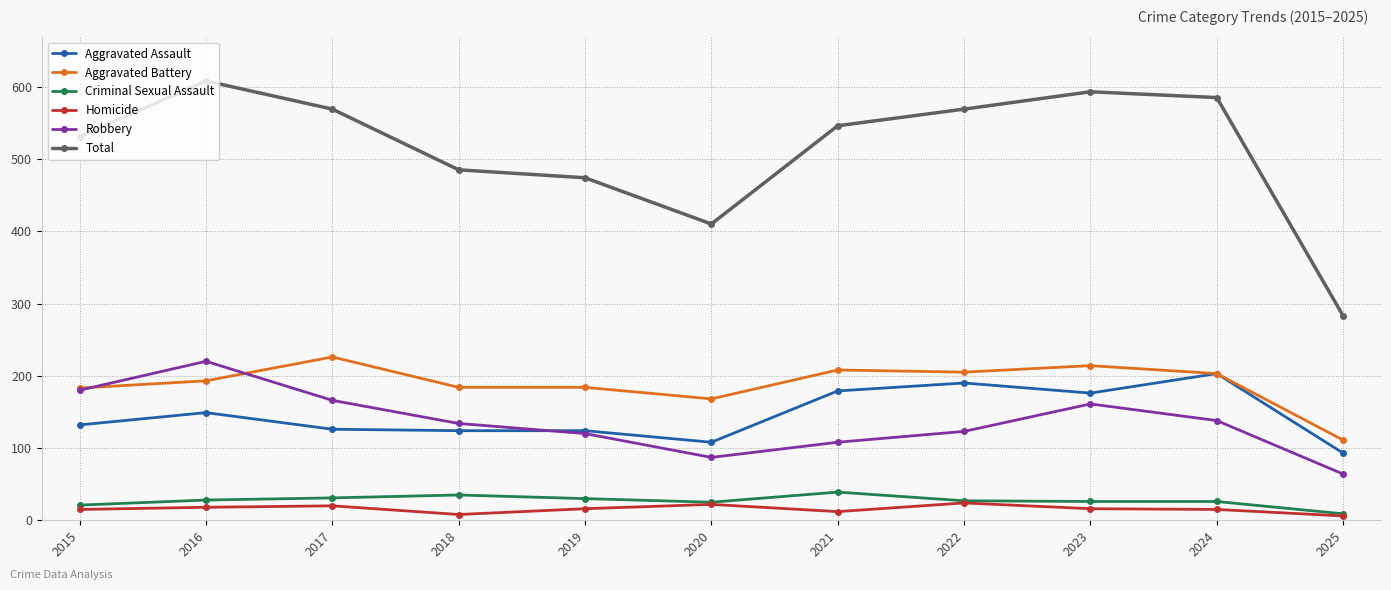

At which category does Aggravated Battery reach its first local peak?

2017